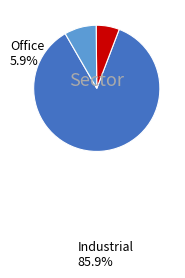

Is there any slice that represents more than half of the pie?

Yes